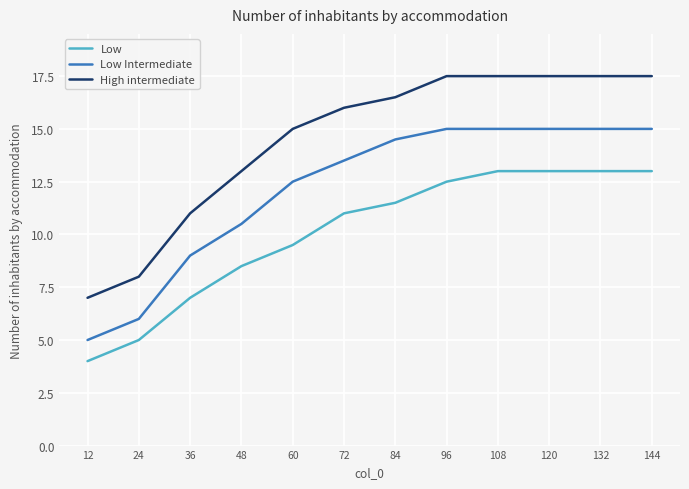

What is the difference between the High intermediate values at 12 and 132?

10.5